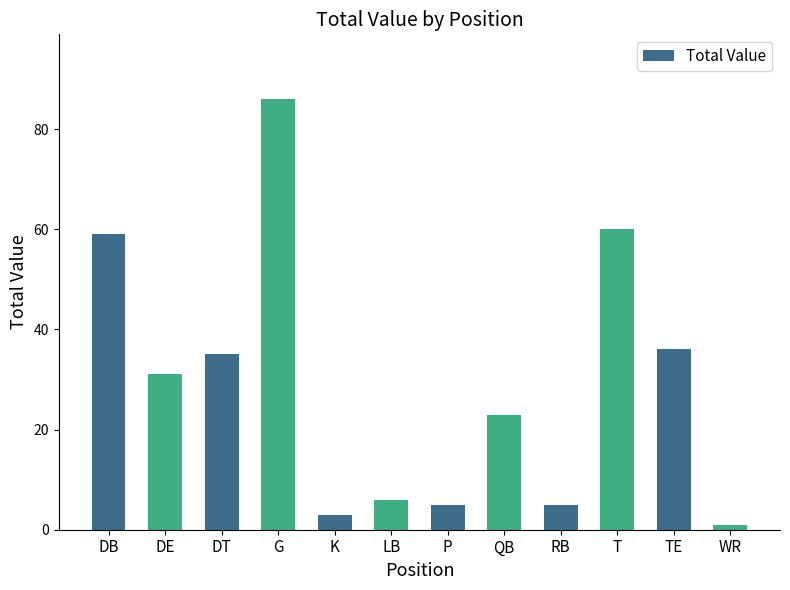

What is the minimum value shown in the chart?

1